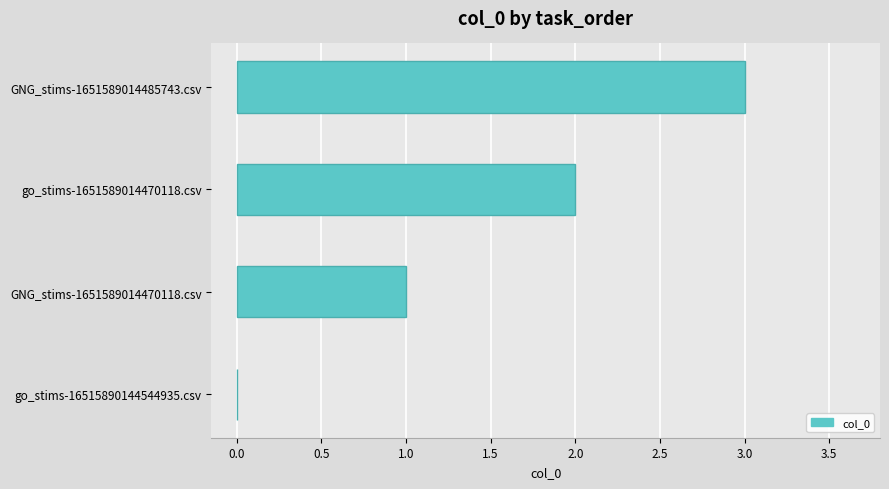

Between GNG_stims-1651589014470118.csv and go_stims-1651589014470118.csv, which is larger?

go_stims-1651589014470118.csv